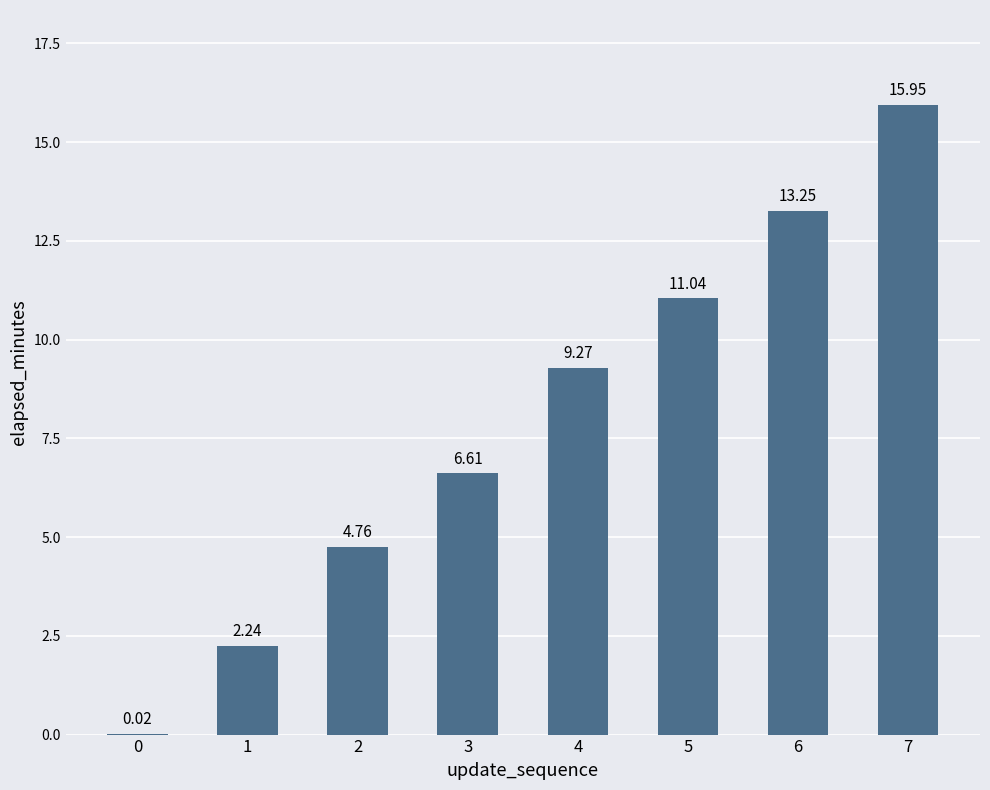

What is the change in value from 0 to 3?

+6.6